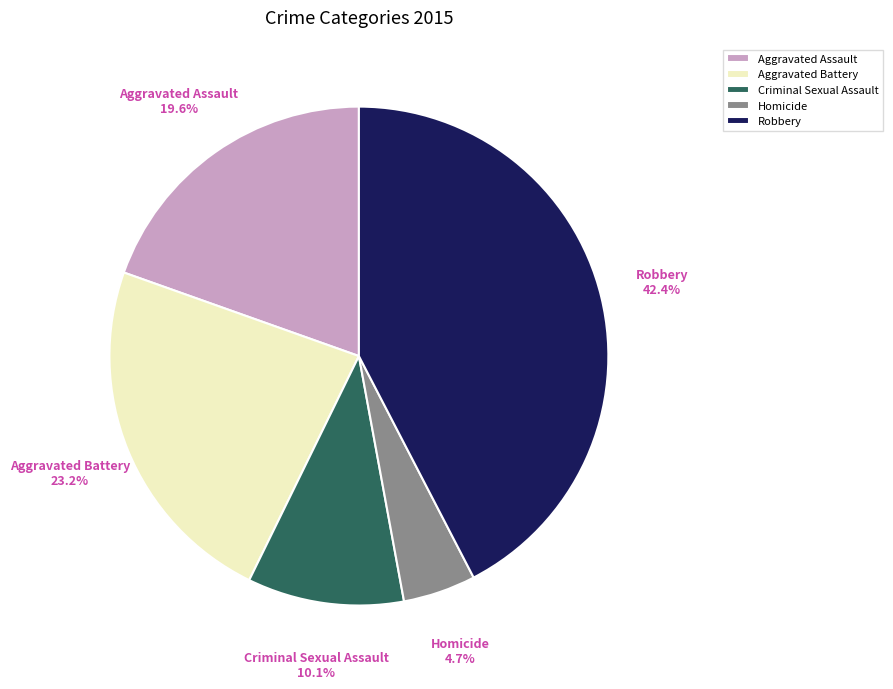

How many slices are in this pie chart?

5